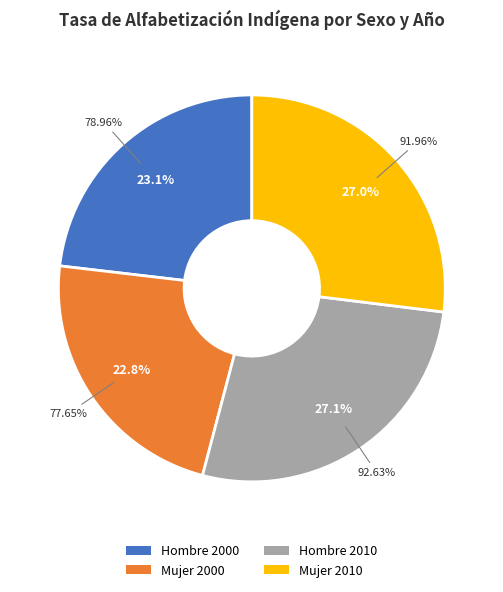

To the nearest percent, what is the difference between the Hombre 2010 and Mujer 2000 slice percentages?

4%